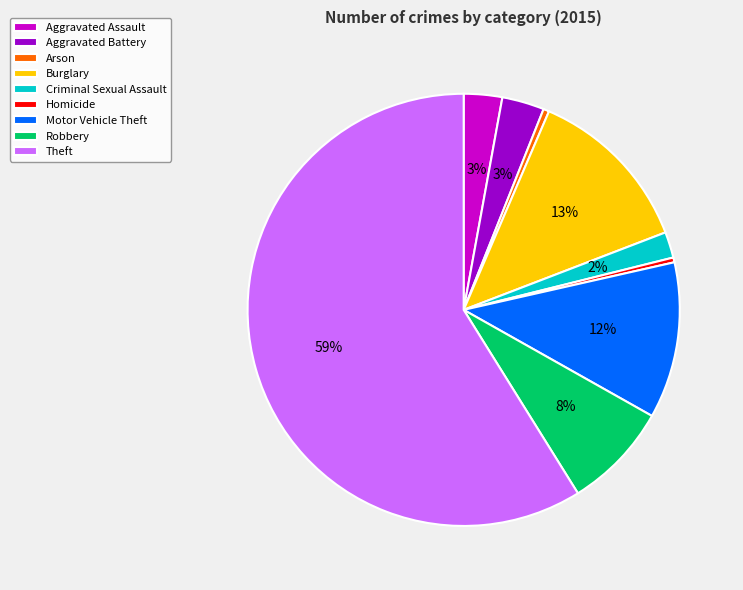

Between Burglary and Criminal Sexual Assault, which is larger?

Burglary